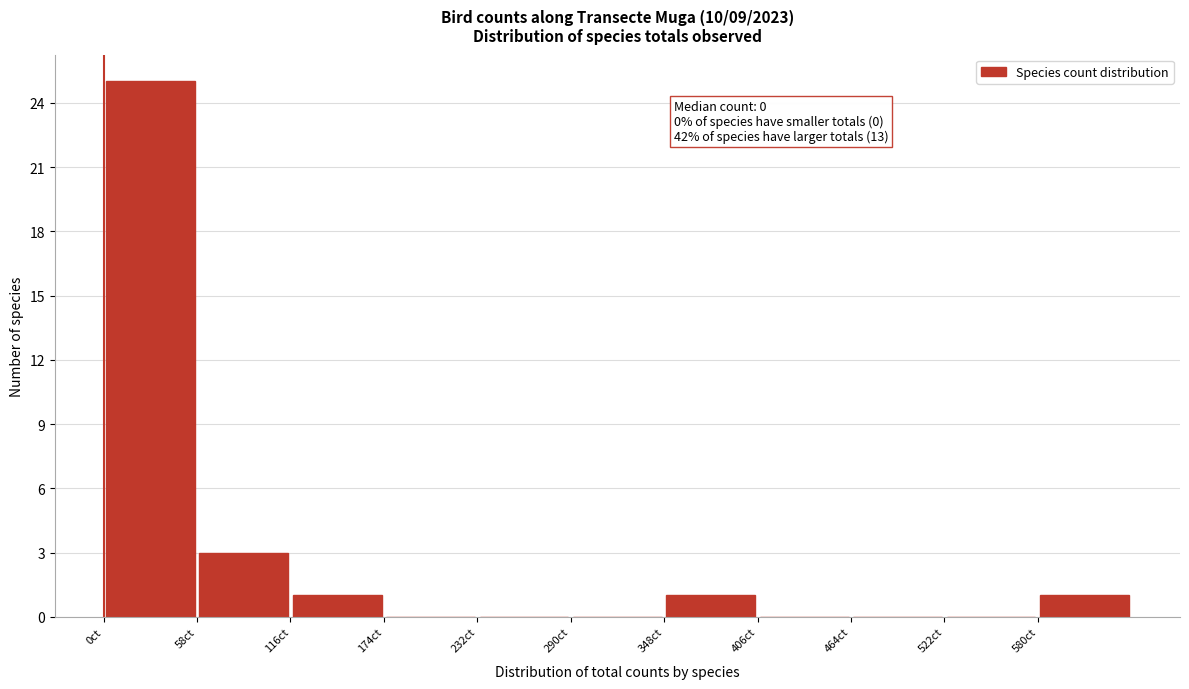

Over which range of the x-axis is the bar tallest?

0 to 58